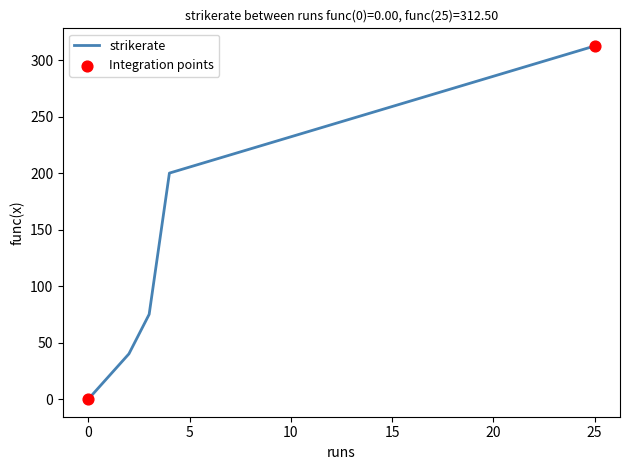

What is the average value?

125.5